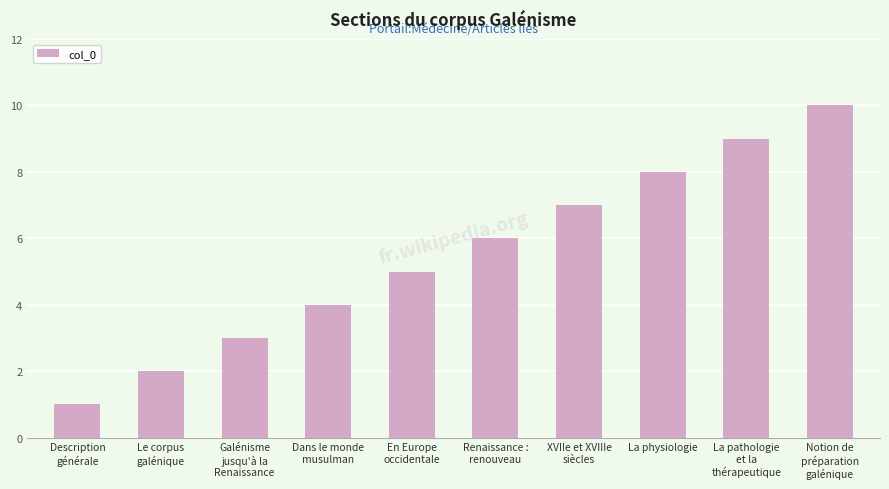

The value at La physiologie is 3. True or false?

False